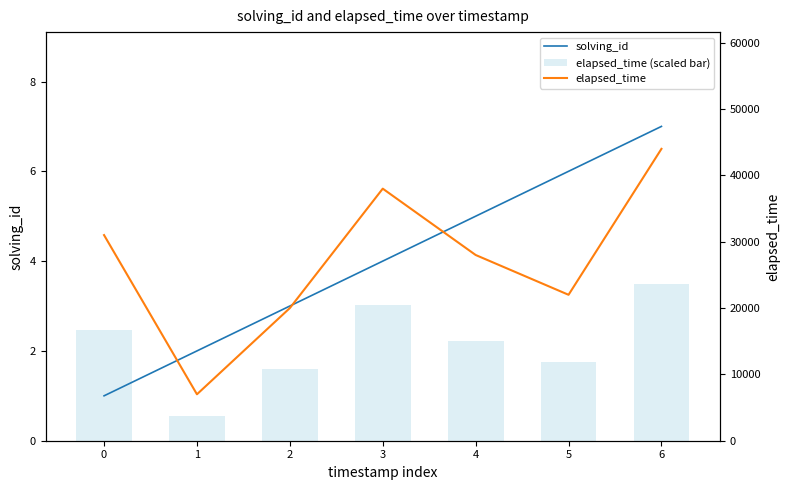

What is the maximum value for elapsed_time (scaled bar)?

3.5